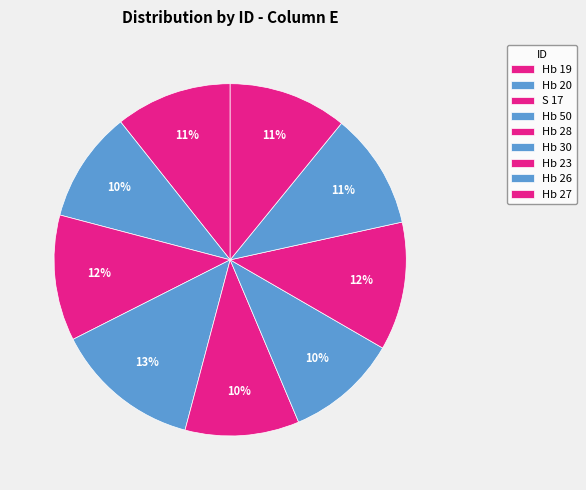

To the nearest percent, what is the combined percentage of Hb 27 and Hb 20?

21%